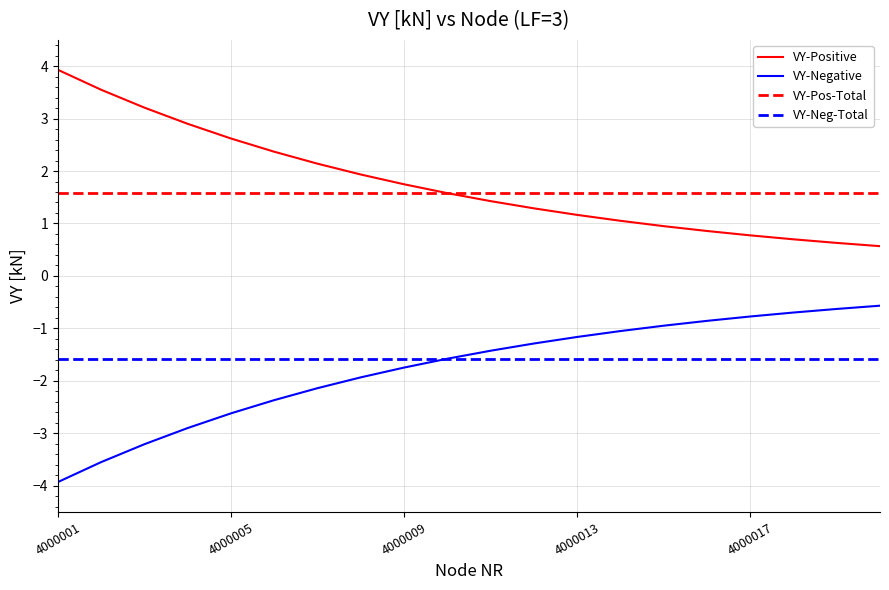

True or false: VY-Pos-Total and VY-Negative intersect in this chart.

False